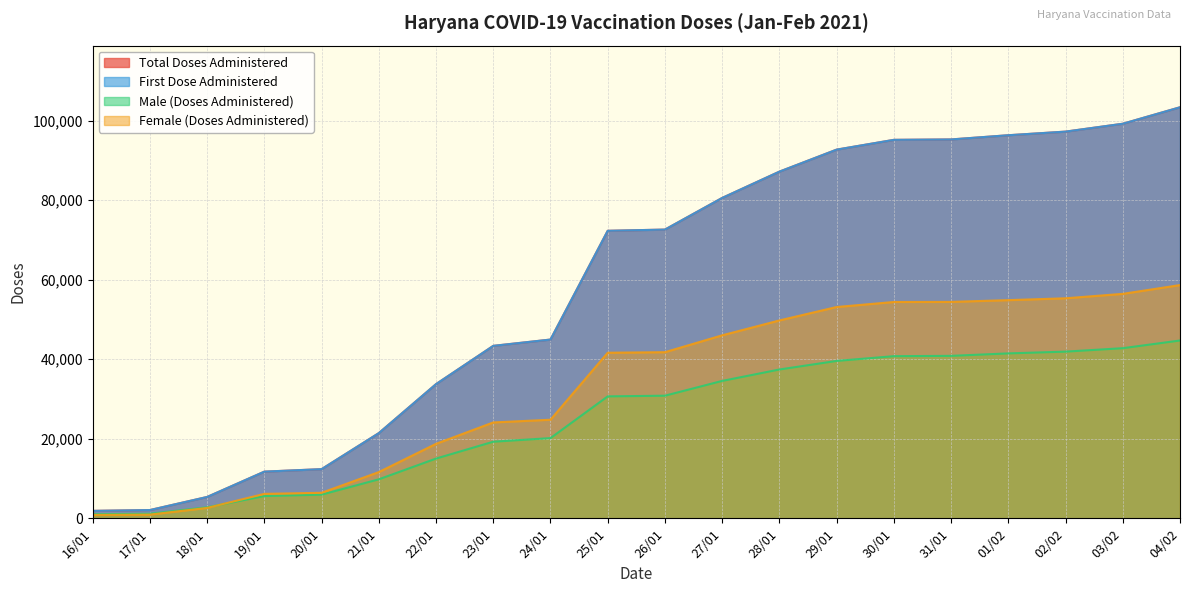

Rank the series by their maximum value, from lowest to highest.

Male (Doses Administered), Female (Doses Administered), Total Doses Administered, First Dose Administered